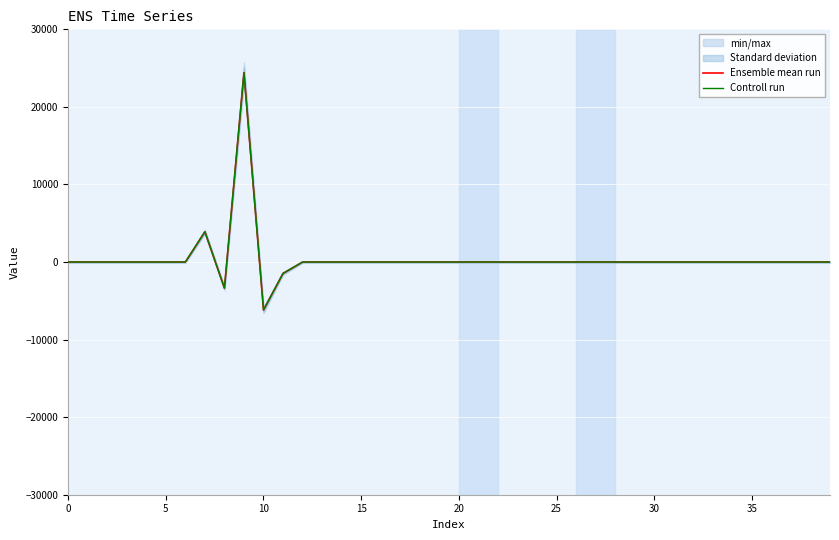

True or false: Controll run has more than 2 interior local peaks.

False